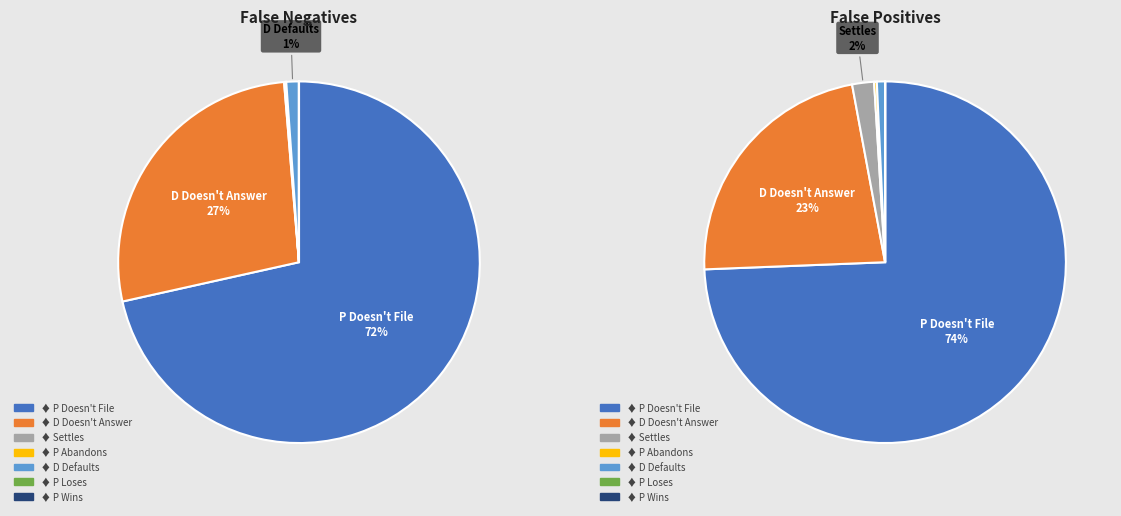

To the nearest percent, what is the combined percentage of P Wins and D Defaults?

1%